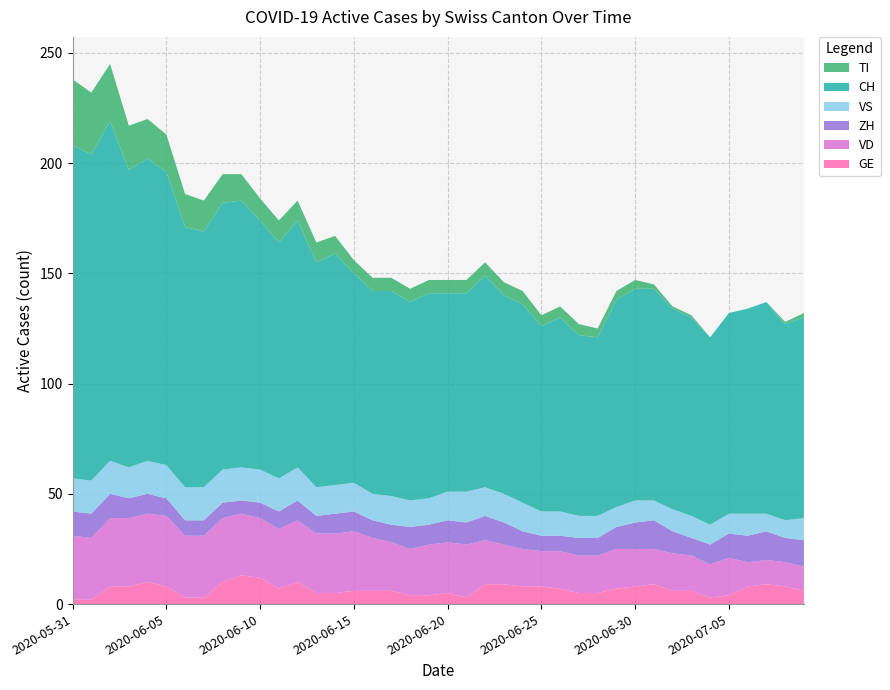

Reading right to left, what are all the values shown in this chart?

GE: 6	8	9	8	4	3	6	6	9	8	7	5	5	7	8	8	9	9	3	5	4	4	6	6	6	5	5	10	7	12	13	10	3	3	8	10	8	8	2	2
VD: 11	11	11	11	17	15	16	17	16	17	18	17	17	17	16	17	18	20	24	23	23	21	22	24	27	27	27	28	27	27	28	29	28	28	32	31	31	31	28	29
ZH: 12	11	13	12	11	9	8	10	13	12	10	8	8	7	7	8	10	11	10	10	9	10	8	8	9	9	8	9	8	7	6	7	7	7	8	9	9	11	11	11
VS: 10	8	8	10	9	9	10	10	9	10	9	10	10	11	11	13	13	13	14	13	12	12	13	12	13	13	13	15	15	15	15	15	15	15	15	15	14	15	15	15
CH: 91	89	96	93	91	85	90	91	96	96	94	81	82	88	84	90	90	96	90	90	93	90	93	92	95	105	102	112	107	113	121	121	116	118	133	137	135	154	148	151
TI: 2	1	0	0	0	0	1	1	2	4	4	4	5	5	5	6	6	6	6	6	6	6	6	6	6	8	9	9	10	10	12	13	14	15	17	18	20	26	28	30